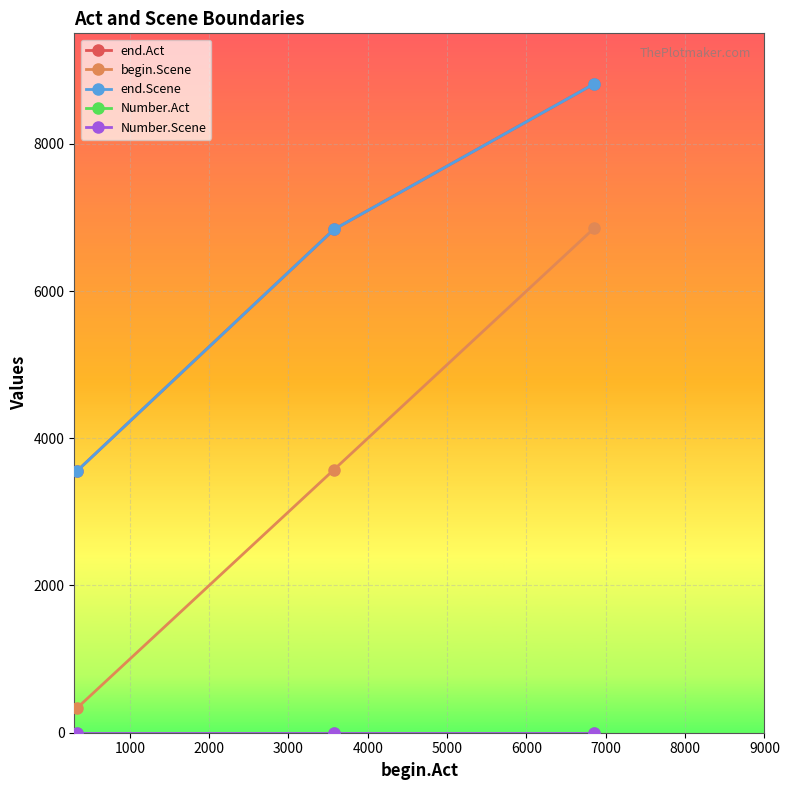

What is the difference between the maximum and minimum values in the begin.Scene series?

6512